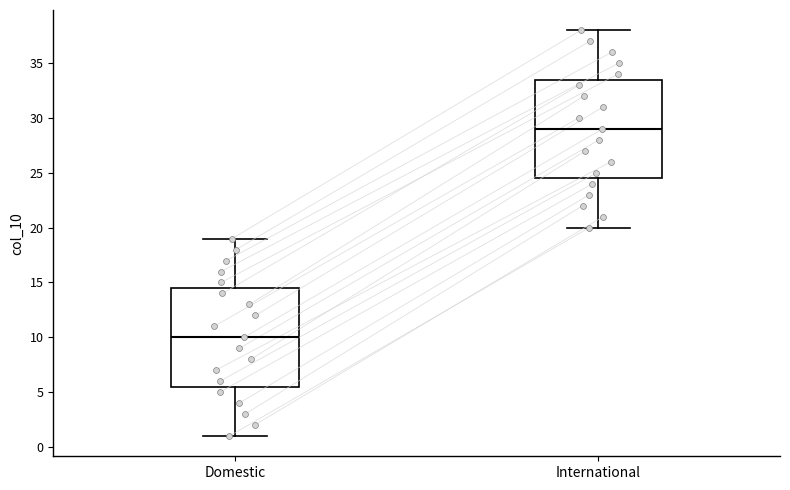

Where is the upper edge of the box for Domestic on the y-axis? The values are not printed on the chart, so give them approximately, as read against the axis.

14.5